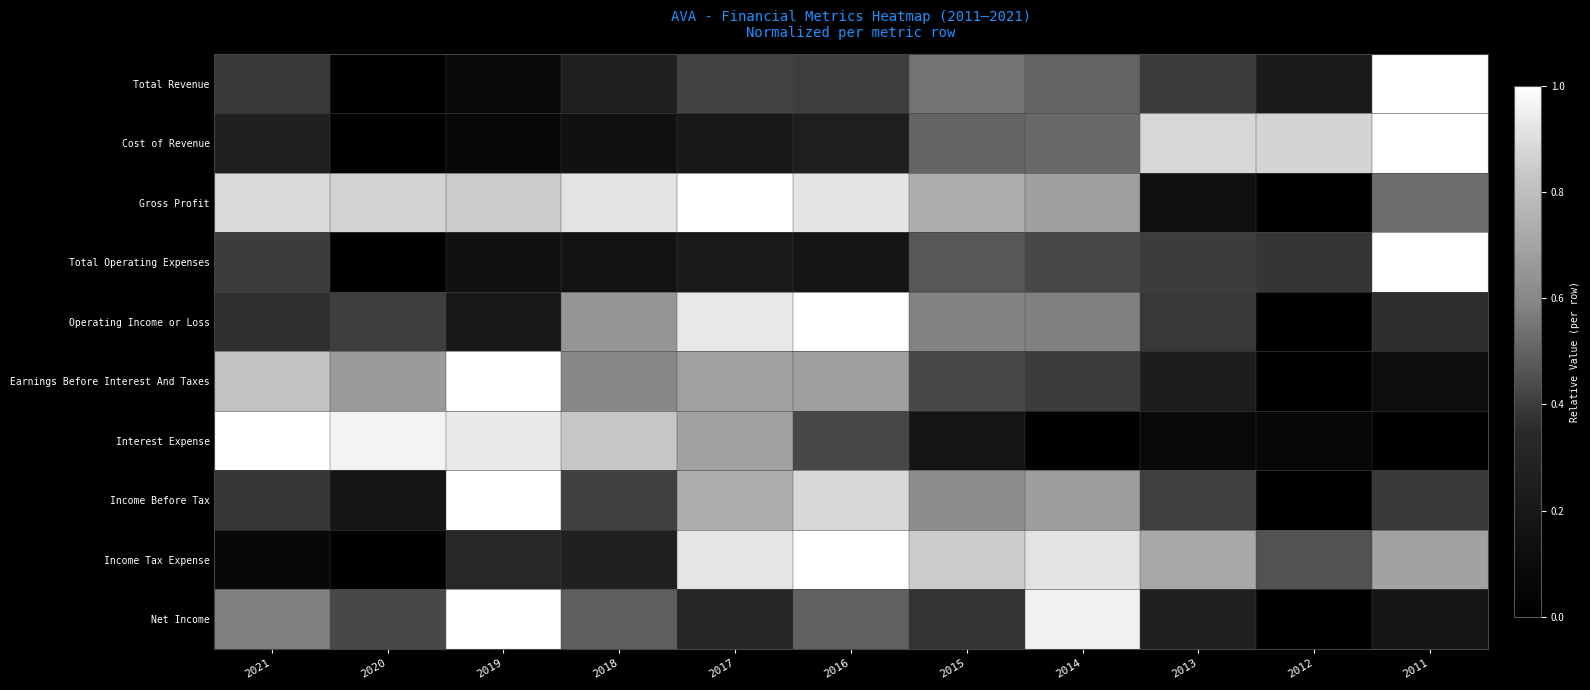

Reading left to right, extract all data points from this chart.

Total Revenue: 2021=0.4	2020=0.0	2019=0.1	2018=0.3	2017=0.4	2016=0.4	2015=0.5	2014=0.5	2013=0.4	2012=0.2	2011=1.0
Cost of Revenue: 2021=0.3	2020=0.0	2019=0.1	2018=0.1	2017=0.2	2016=0.3	2015=0.5	2014=0.5	2013=0.9	2012=0.9	2011=1.0
Gross Profit: 2021=0.9	2020=0.9	2019=0.8	2018=0.9	2017=1.0	2016=0.9	2015=0.7	2014=0.7	2013=0.1	2012=0.0	2011=0.5
Total Operating Expenses: 2021=0.4	2020=0.0	2019=0.2	2018=0.2	2017=0.2	2016=0.2	2015=0.5	2014=0.4	2013=0.4	2012=0.4	2011=1.0
Operating Income or Loss: 2021=0.4	2020=0.4	2019=0.2	2018=0.7	2017=0.9	2016=1.0	2015=0.6	2014=0.6	2013=0.4	2012=0.0	2011=0.4
Earnings Before Interest And Taxes: 2021=0.8	2020=0.7	2019=1.0	2018=0.6	2017=0.7	2016=0.7	2015=0.4	2014=0.4	2013=0.2	2012=0.0	2011=0.1
Interest Expense: 2021=1.0	2020=1.0	2019=0.9	2018=0.8	2017=0.7	2016=0.4	2015=0.2	2014=0.0	2013=0.1	2012=0.1	2011=0.0
Income Before Tax: 2021=0.4	2020=0.2	2019=1.0	2018=0.4	2017=0.7	2016=0.9	2015=0.6	2014=0.7	2013=0.4	2012=0.0	2011=0.4
Income Tax Expense: 2021=0.1	2020=0.0	2019=0.3	2018=0.3	2017=0.9	2016=1.0	2015=0.8	2014=0.9	2013=0.7	2012=0.5	2011=0.7
Net Income: 2021=0.6	2020=0.4	2019=1.0	2018=0.5	2017=0.3	2016=0.5	2015=0.4	2014=1.0	2013=0.3	2012=0.0	2011=0.2